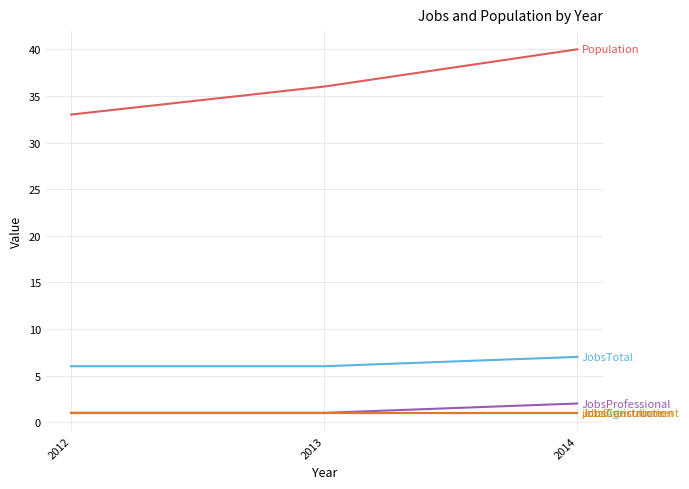

Does the chart have visible grid lines?

Yes